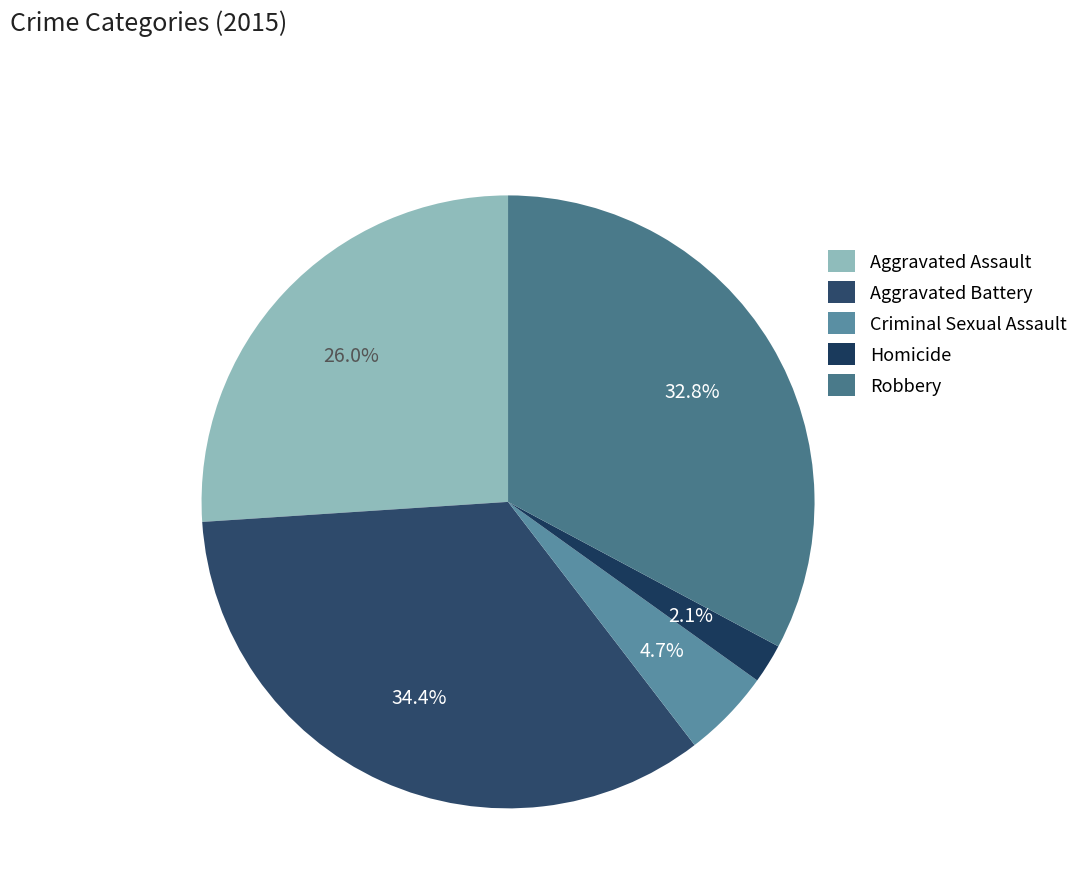

Combined, what portion of the pie is Aggravated Assault and Homicide?

28.1%